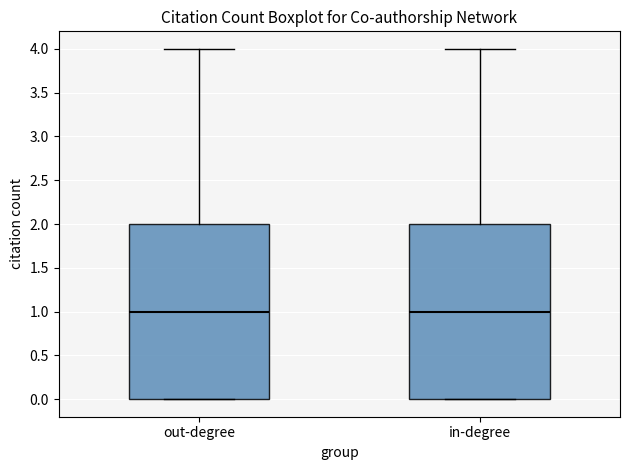

Where is the upper edge of the box for in-degree on the y-axis? The values are not printed on the chart, so give them approximately, as read against the axis.

2